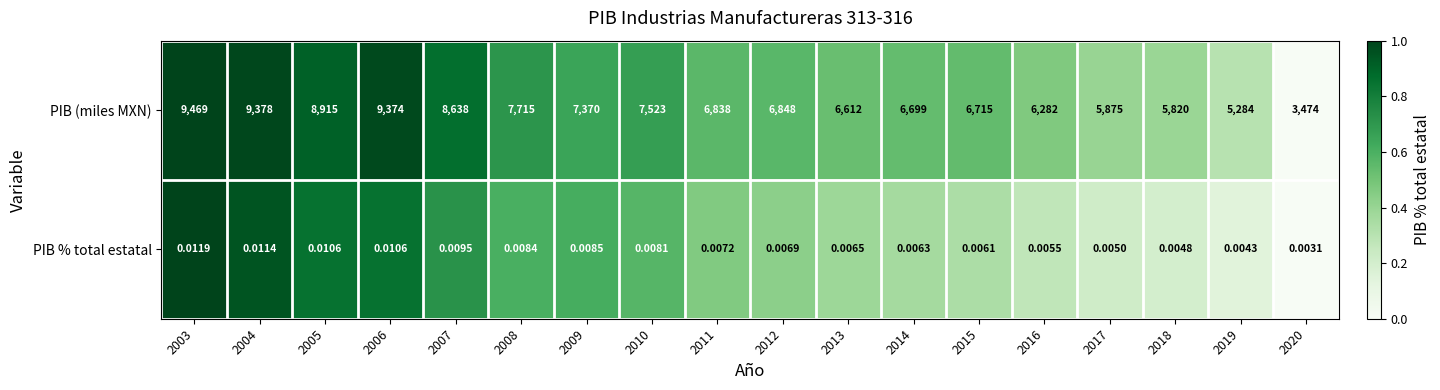

Which series has the widest spread of values?

PIB (miles MXN)